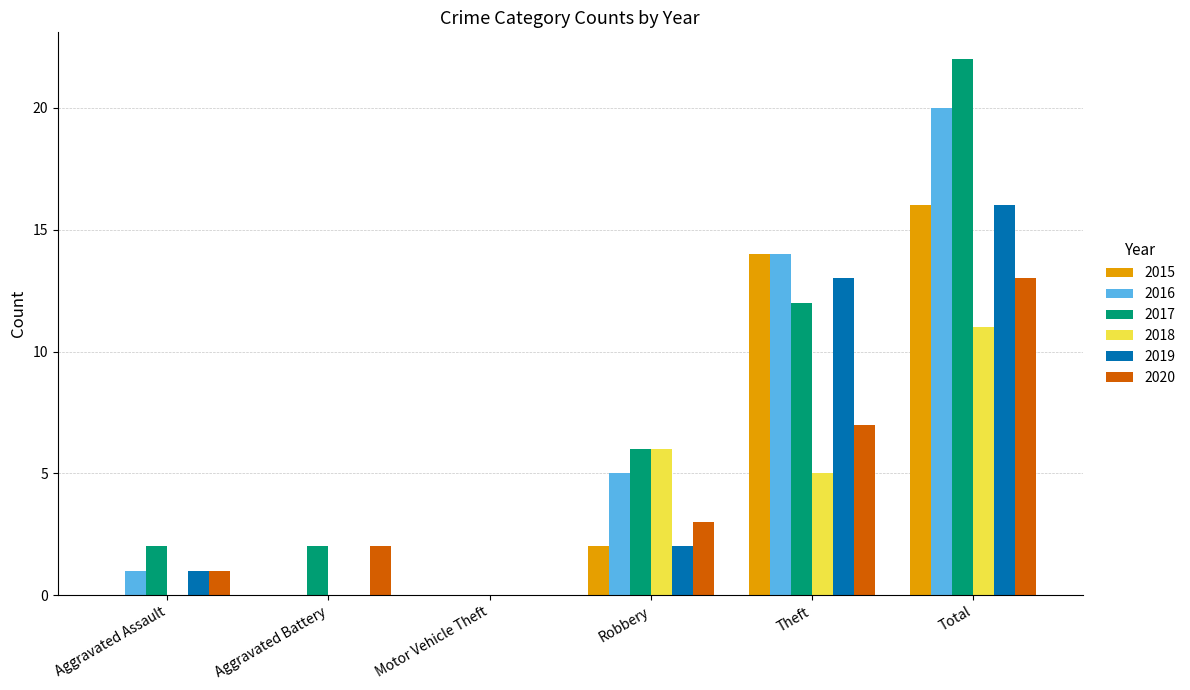

Which series has the largest total across all categories?

2017